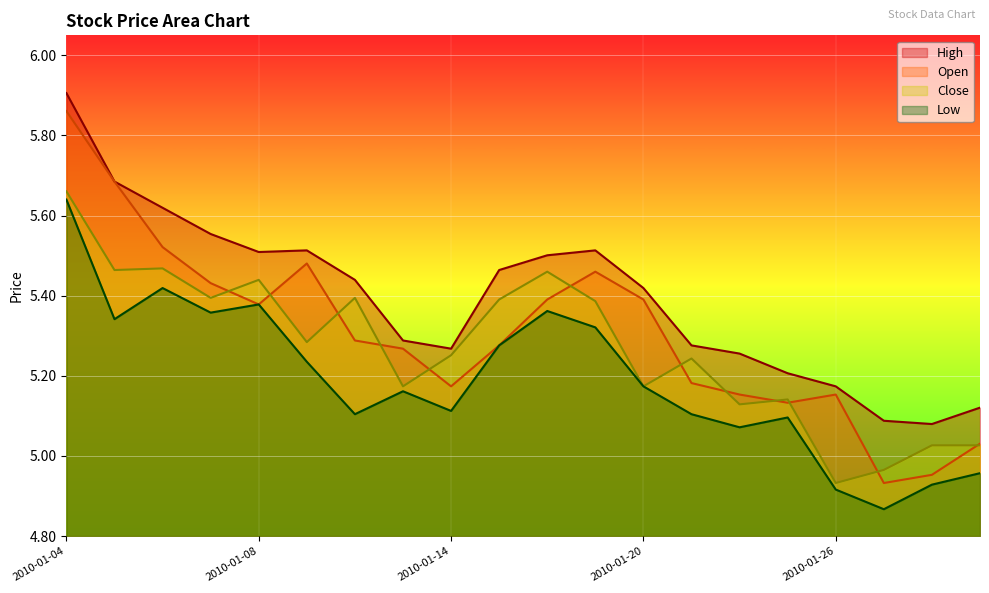

How many data points in open are above 5?

18